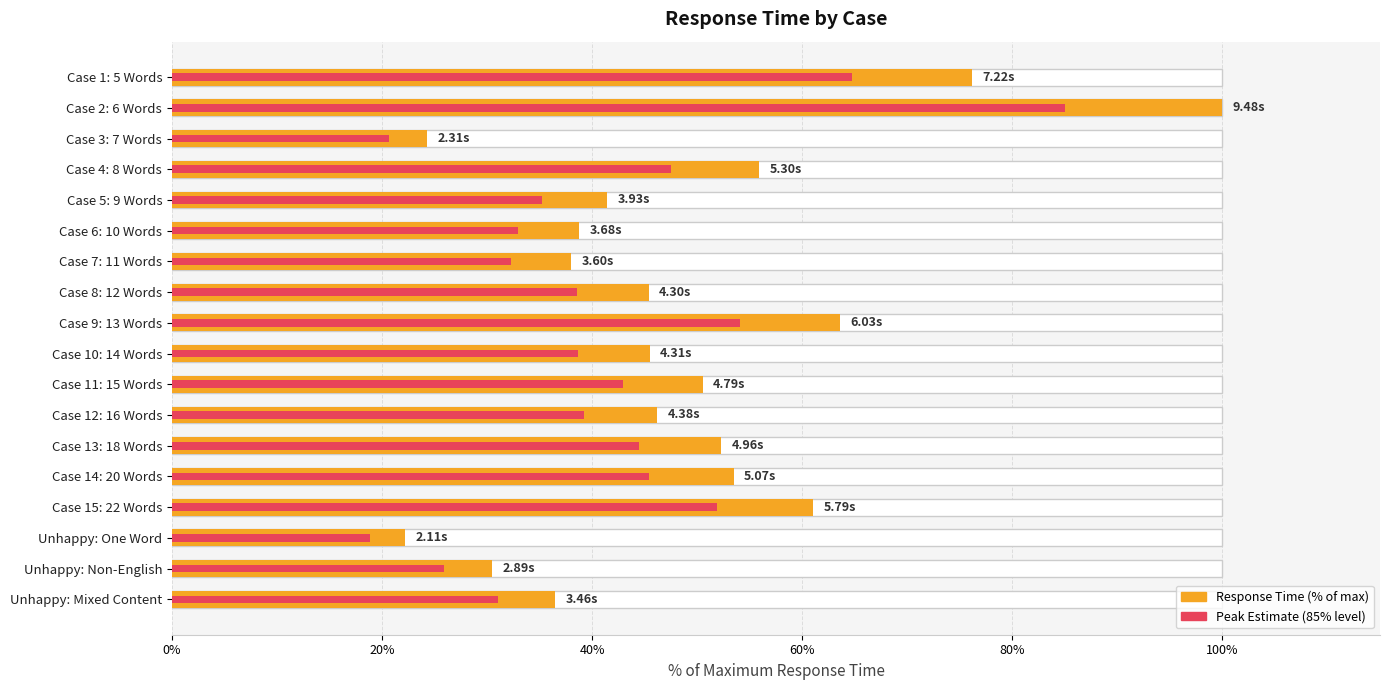

The Peak Estimate (85%) series shows 72.1 at Case 14: 20 Words. True or false?

False